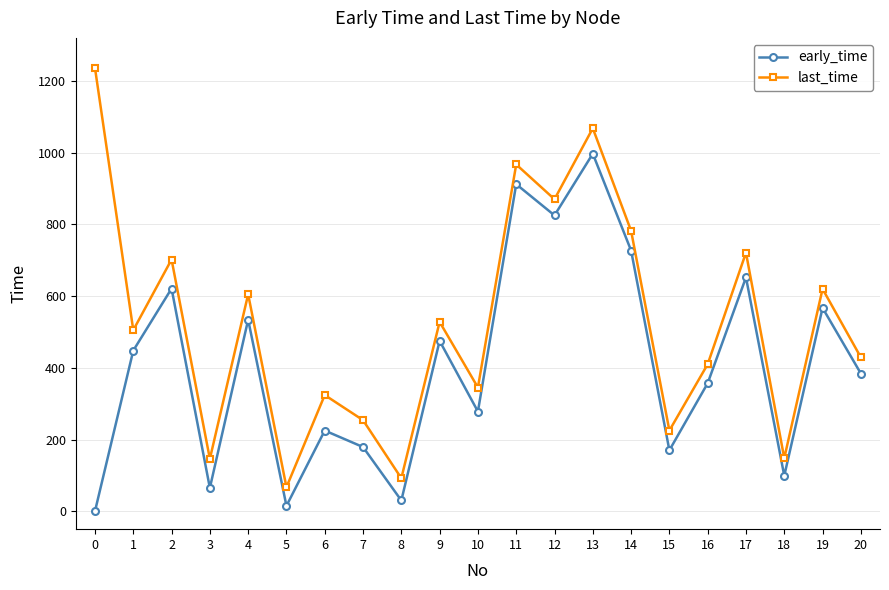

Count the number of data series in this chart.

2